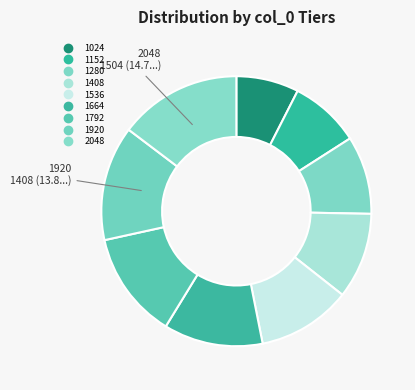

Count the number of slices in the pie.

9